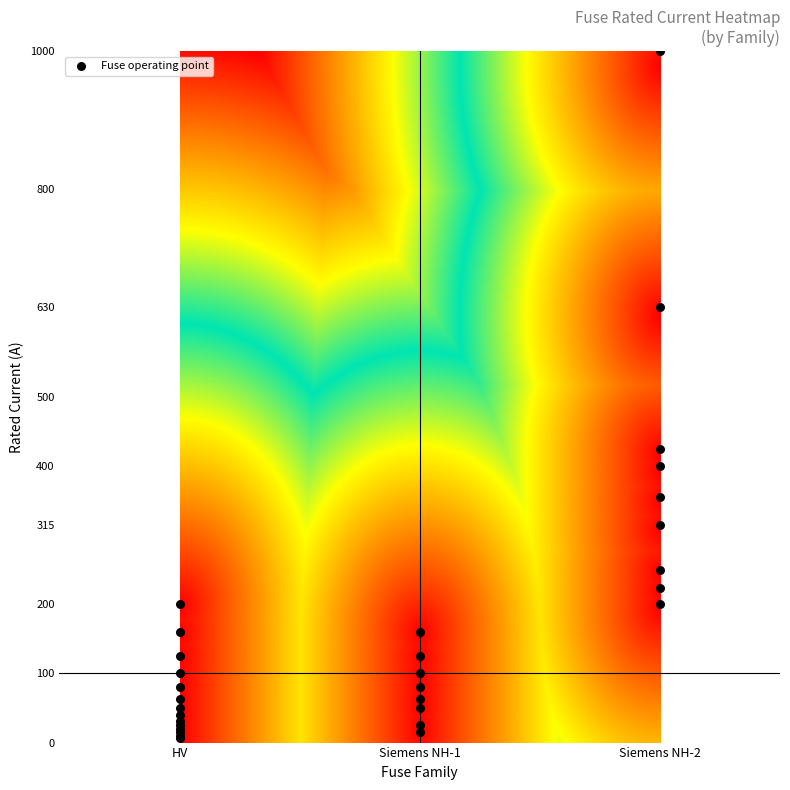

What Y value in the scatter plot is closest to 503?

425.0